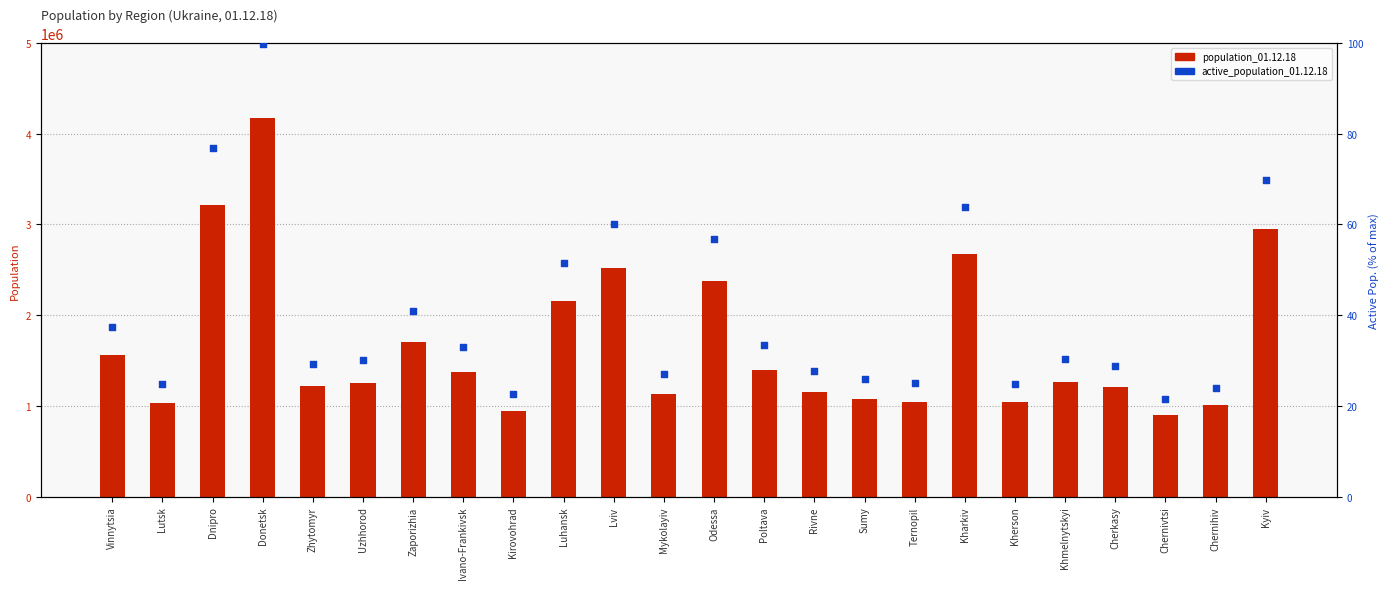

What is the total value across all series at Mykolayiv?

1132011.1